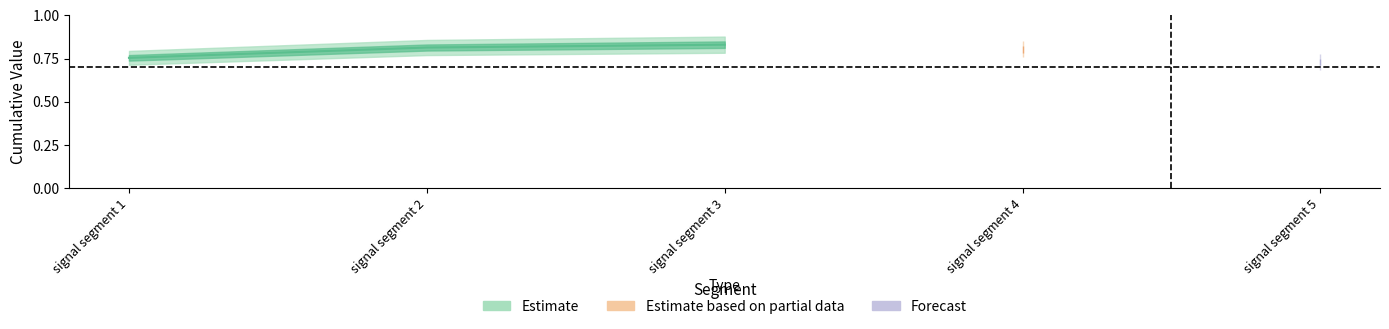

True or false: the data shows 0.8 at signal segment 3.

True